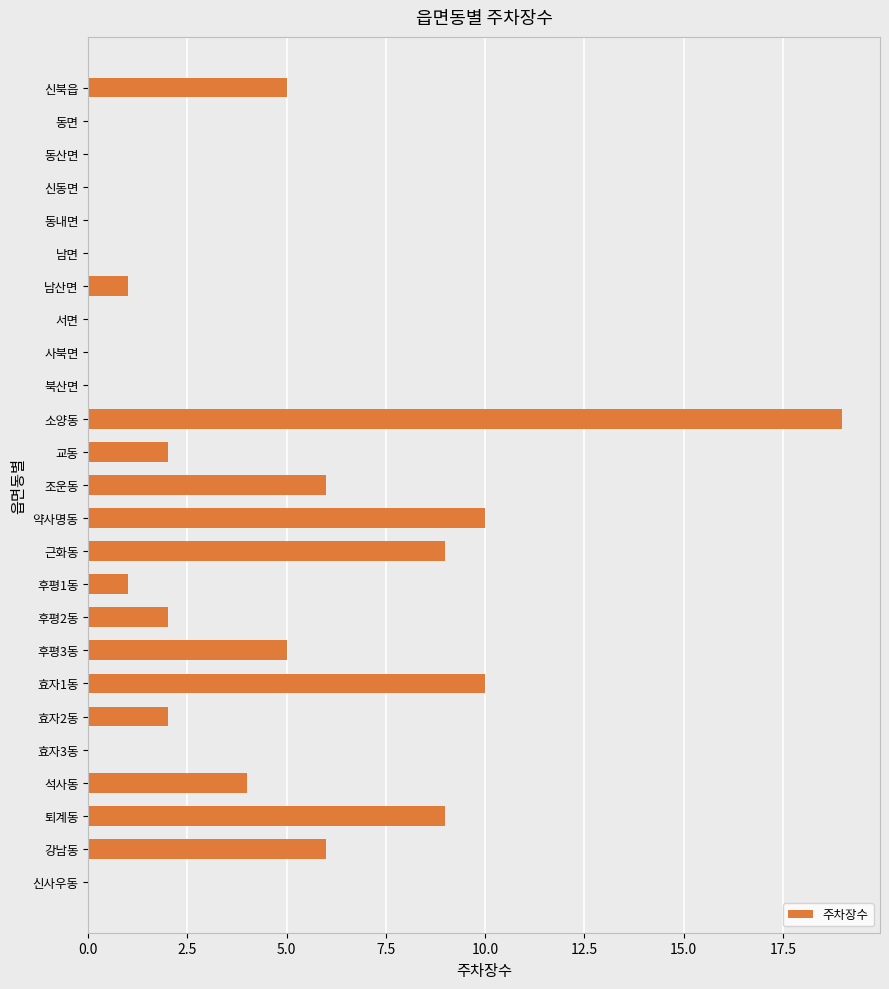

Does the chart contain stacked bars?

No